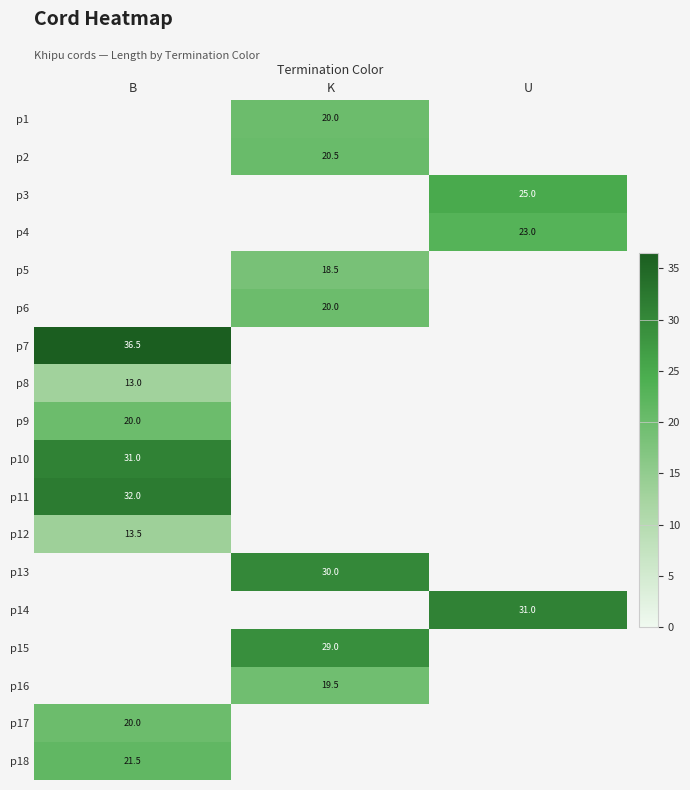

Is the value of p14 at U greater than the value of p1 at K?

Yes